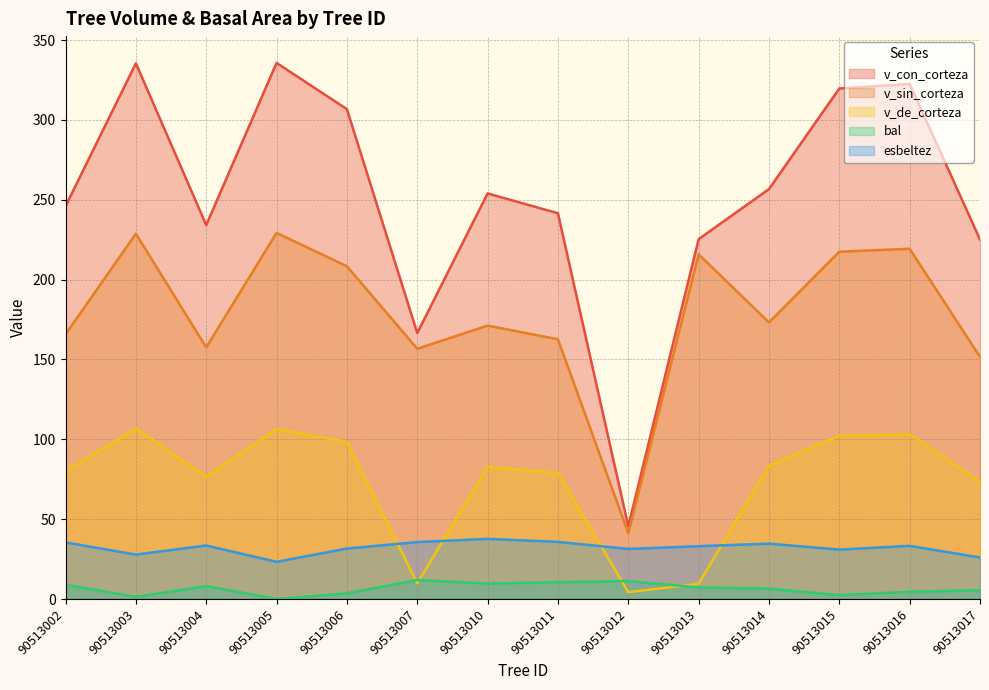

Does the chart have visible grid lines?

Yes